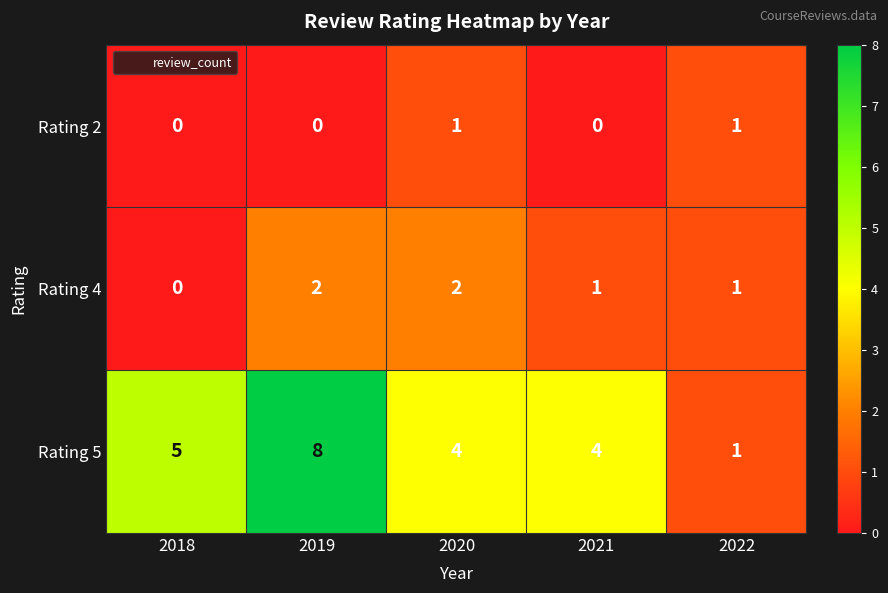

What is the difference between the maximum and second lowest values in the Rating 5 series?

4